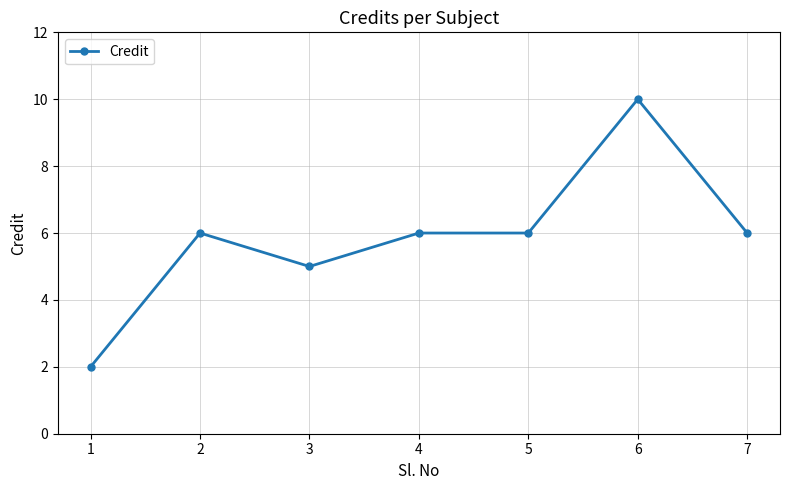

What is the greatest value displayed?

10